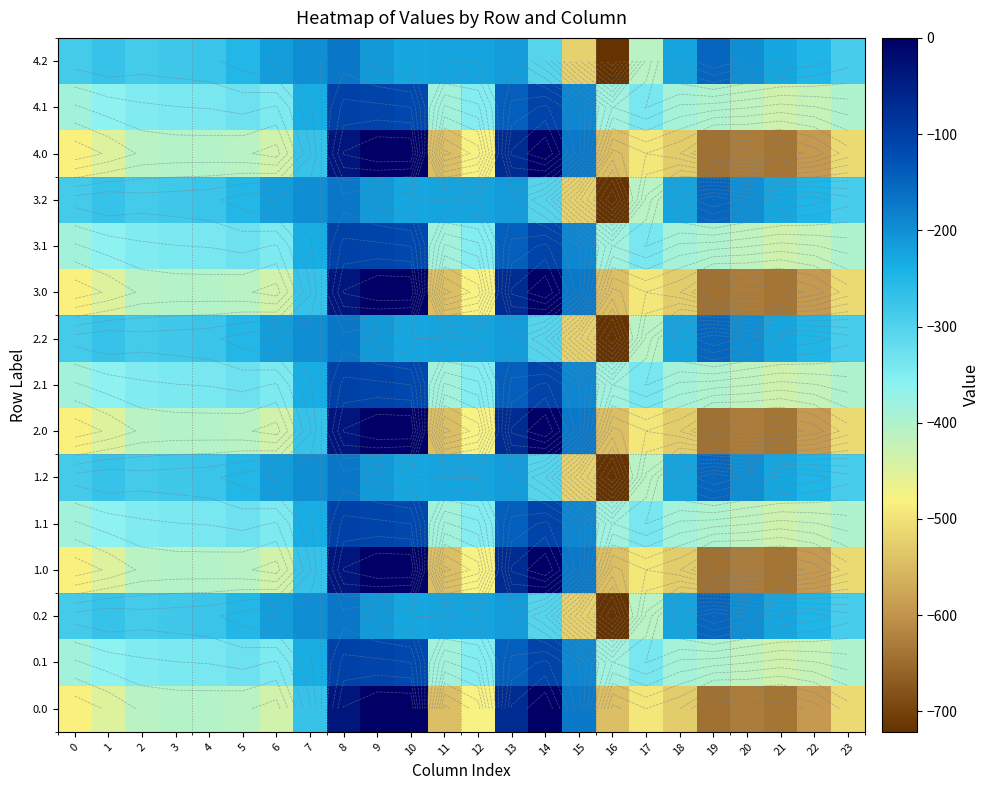

At 0, list the series in order from smallest to largest.

0.0, 1.0, 2.0, 3.0, 4.0, 0.1, 1.1, 2.1, 3.1, 4.1, 0.2, 1.2, 2.2, 3.2, 4.2